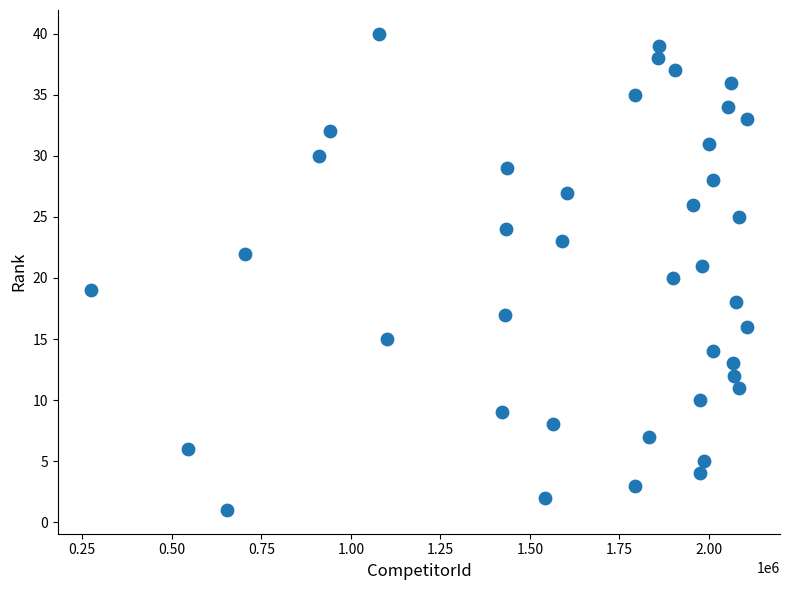

What is the range of Y values (max minus min)?

39